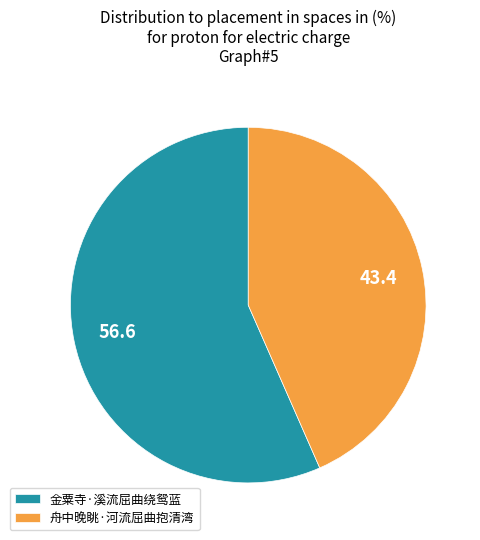

How many slices are in this pie chart?

2